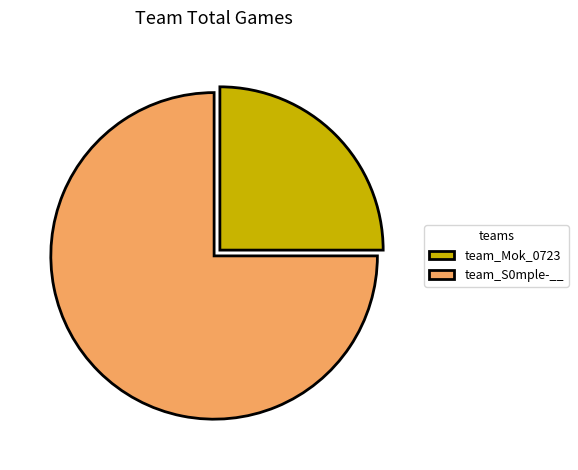

What is the majority slice?

team_S0mple-__